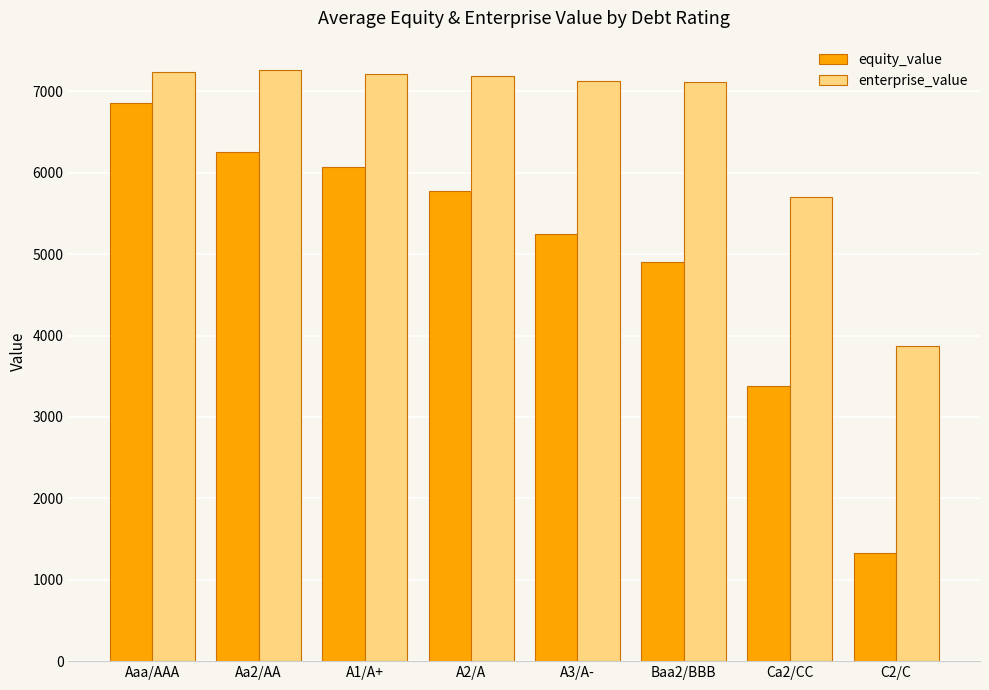

Which series has the largest range (max minus min)?

equity_value